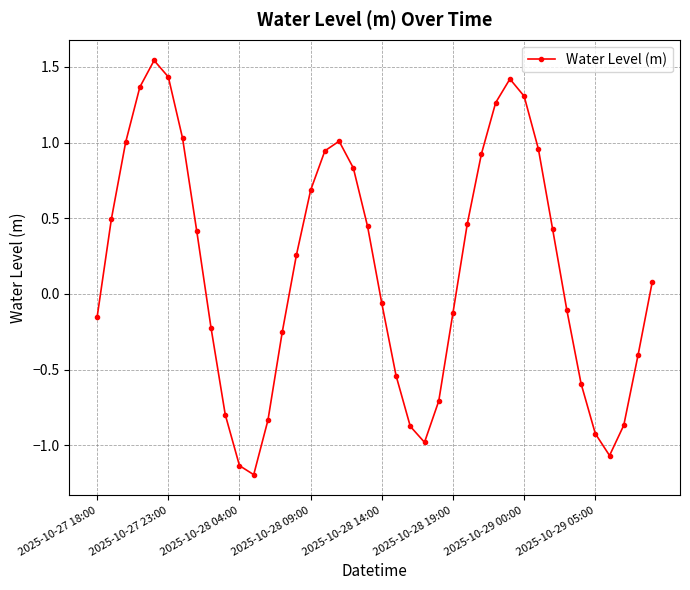

What is the value of the 35th point from the left?

-0.6